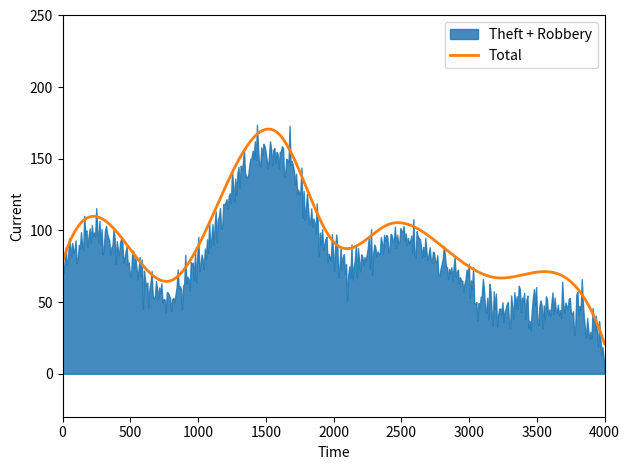

What is the highest value of the Total series?

170.8